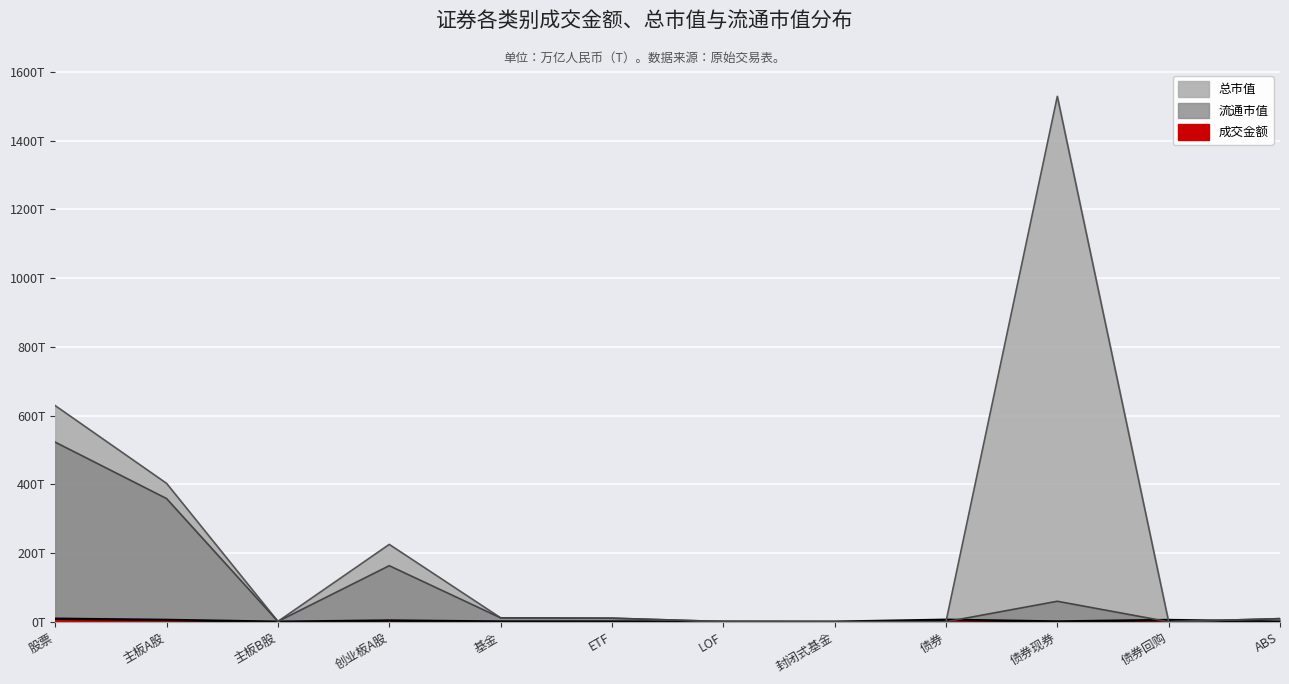

True or false: 成交金额 and 总市值 intersect in this chart.

True